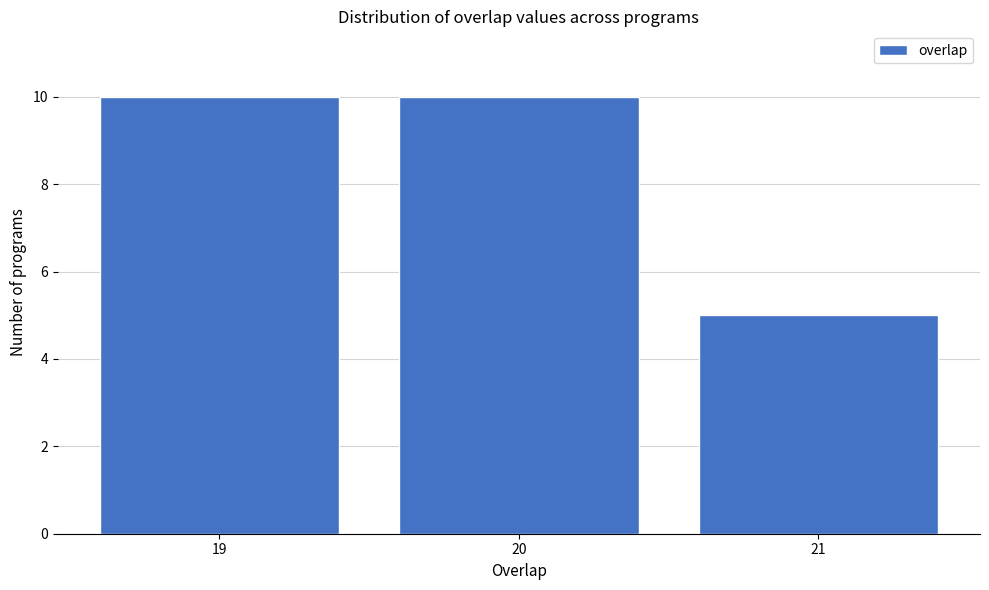

Reading left to right, transcribe this chart: for each bar, give the range it covers on the x-axis and its height. The values are not printed on the chart, so give them approximately, as read against the axis.

18.5 to 19.5: 10
19.5 to 20.5: 10
20.5 to 21.5: 5